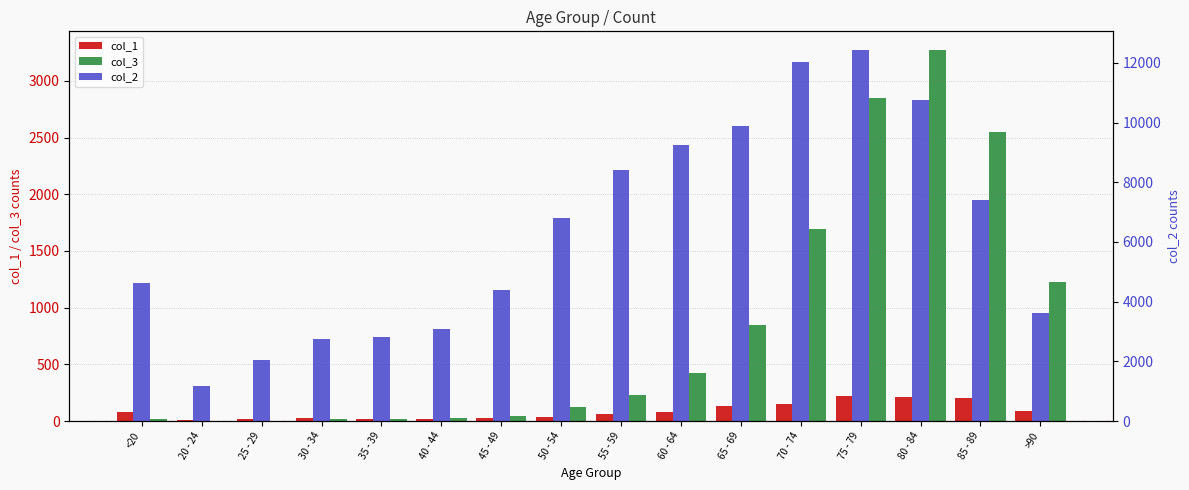

What is the total value across all series at 75 - 79?

15502